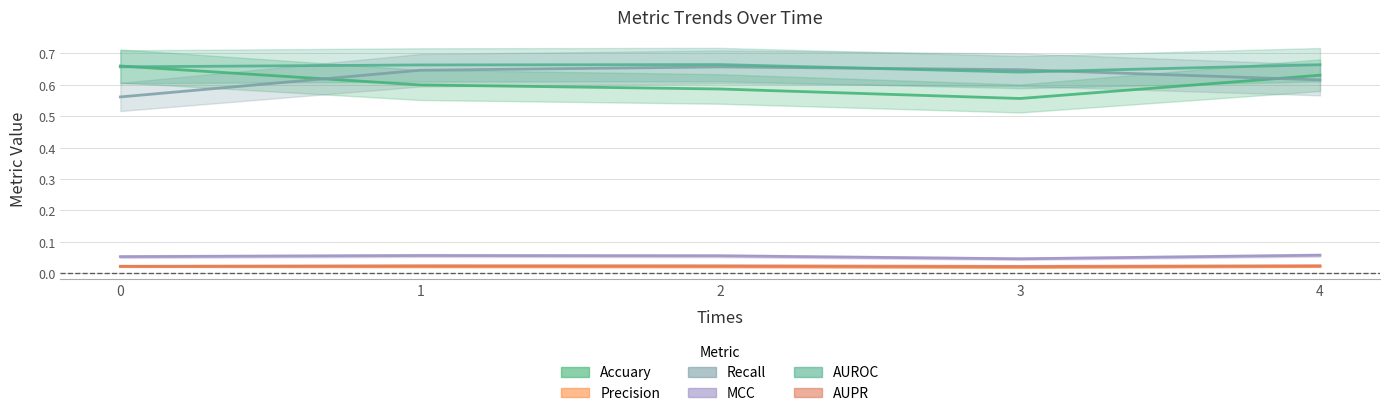

What are all the series names shown in the legend?

Accuary, Precision, Recall, MCC, AUROC, AUPR